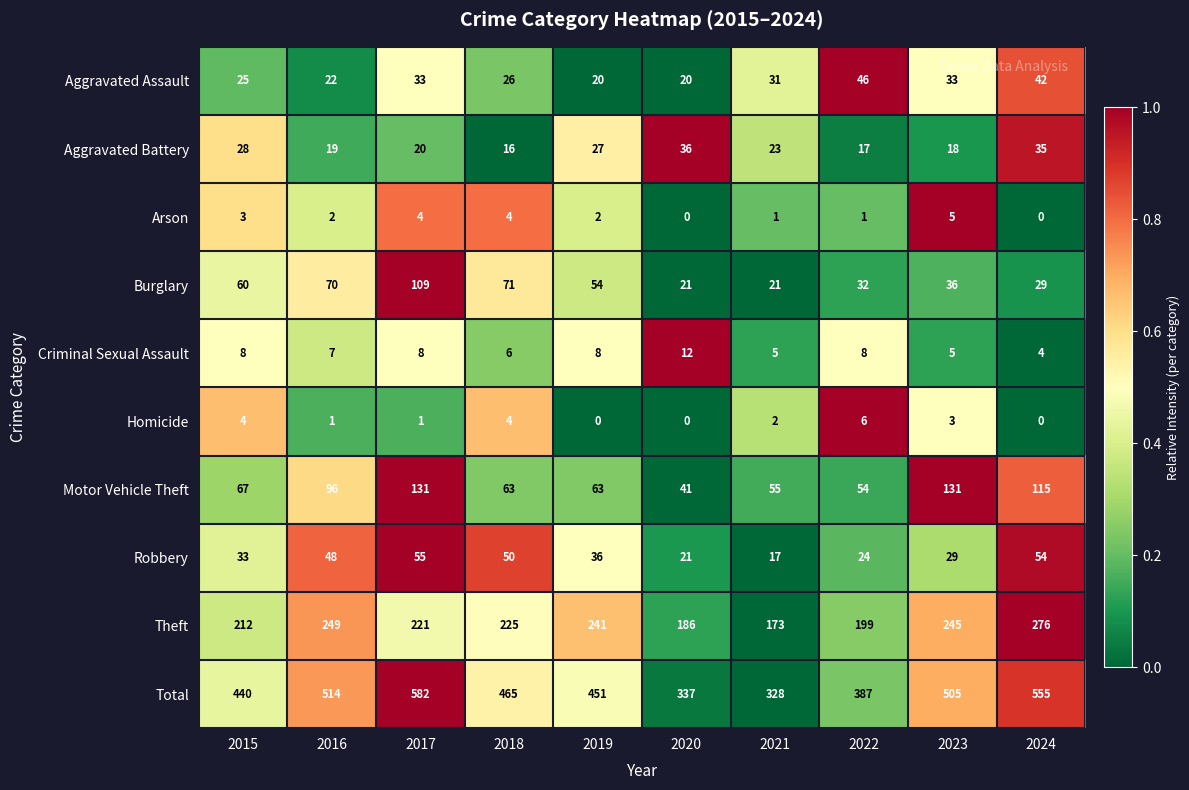

Which series has the largest total across all categories?

Total